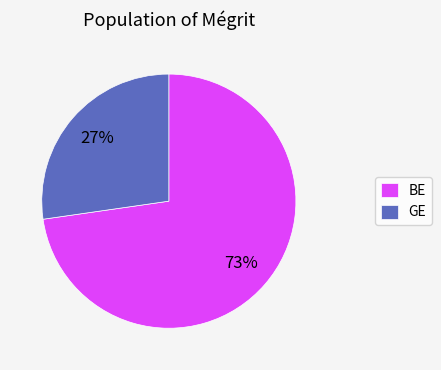

Count the number of slices in the pie.

2